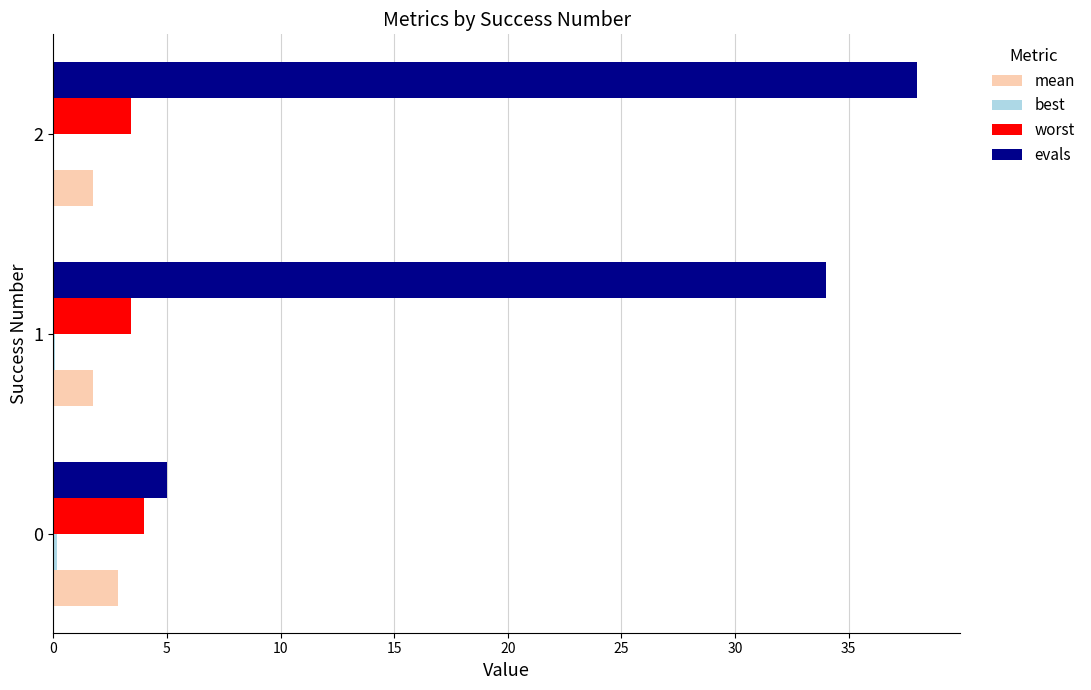

What is the maximum value shown in the chart?

38.0